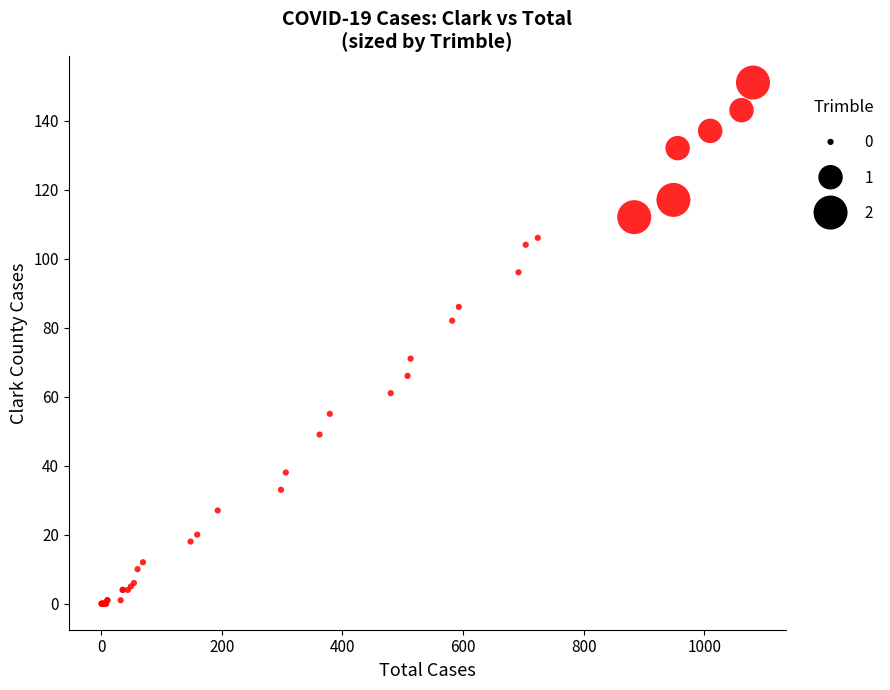

What Y value in the scatter plot is closest to 75?

71